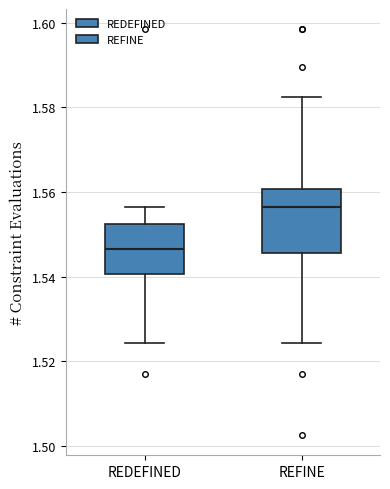

Reading left to right, read every box against the y-axis: the position of its median line, the range the box covers, and the ends of its whiskers. The values are not printed on the chart, so give them approximately, as read against the axis.

REDEFINED: median 1.546, box 1.540 to 1.552, whiskers 1.524 to 1.556
REFINE: median 1.556, box 1.546 to 1.560, whiskers 1.524 to 1.582